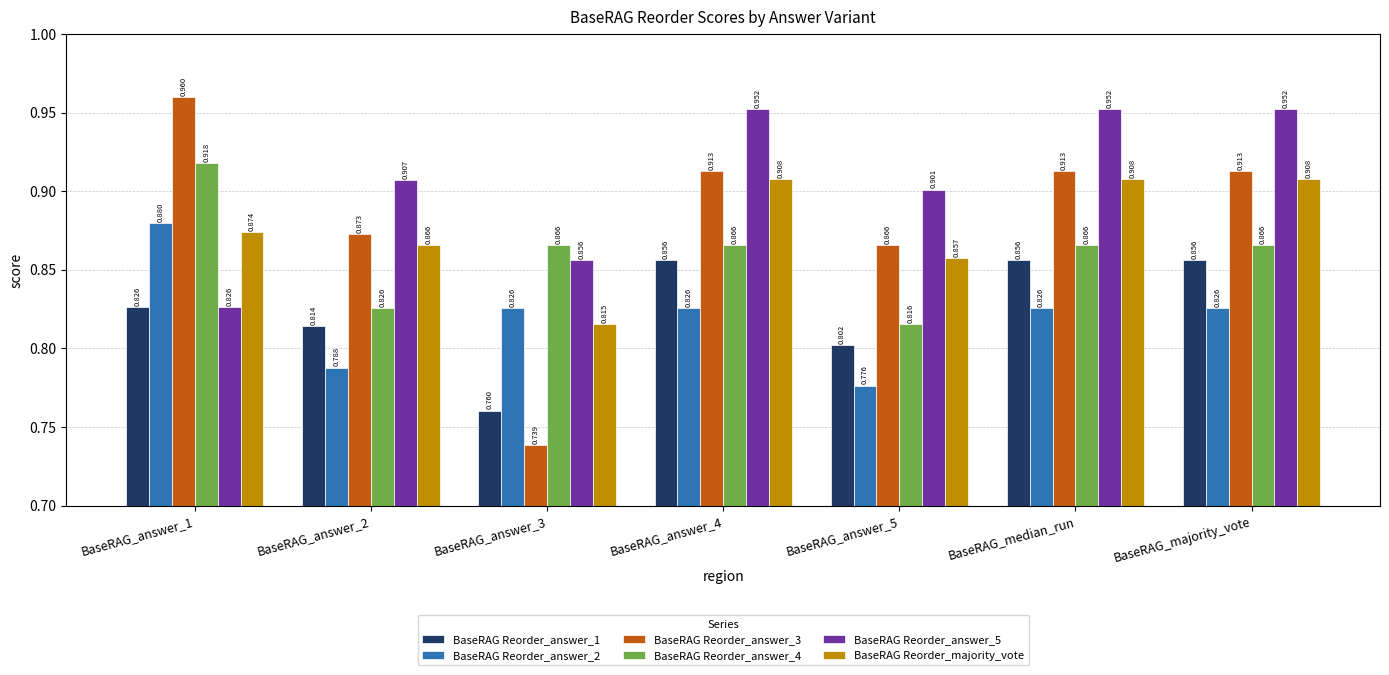

List the series in order of their peak value, lowest first.

BaseRAG Reorder_answer_1, BaseRAG Reorder_answer_2, BaseRAG Reorder_majority_vote, BaseRAG Reorder_answer_4, BaseRAG Reorder_answer_5, BaseRAG Reorder_answer_3